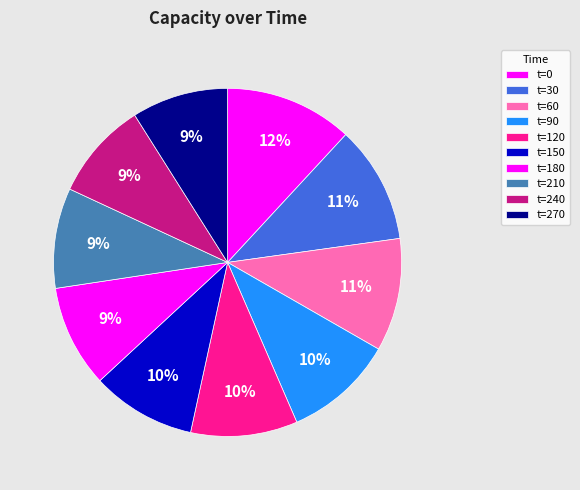

Rank the categories by value from highest to lowest.

0, 30, 60, 90, 120, 150, 180, 210, 240, 270